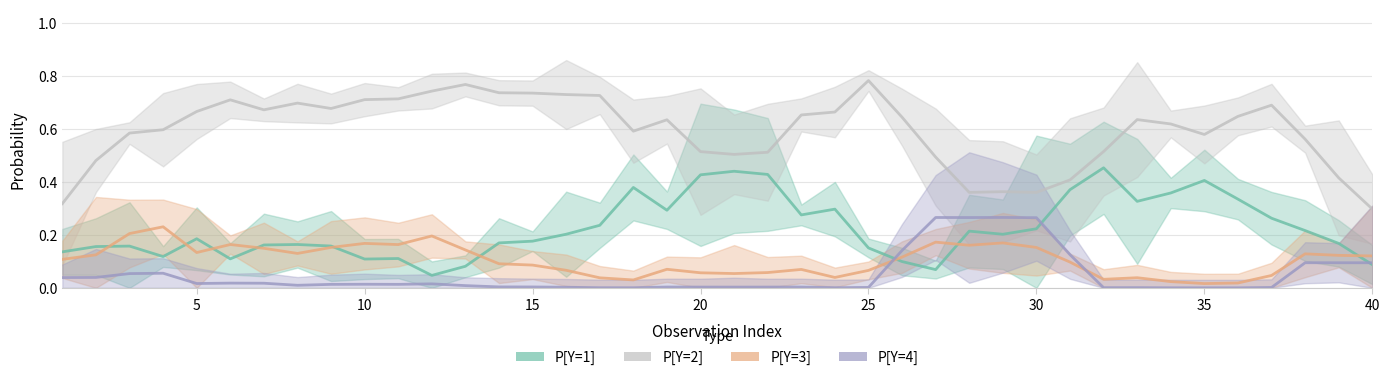

Is this an area chart (filled region under the line)?

No